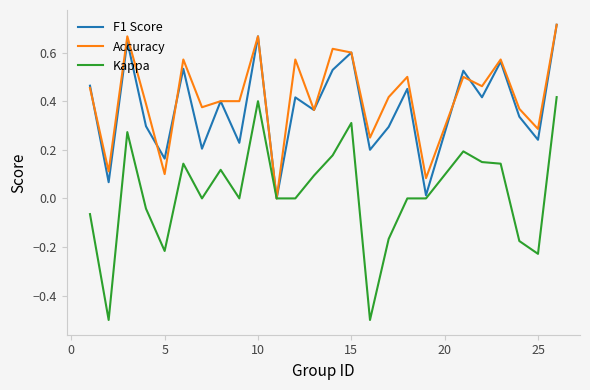

Which series has the widest spread of values?

Kappa